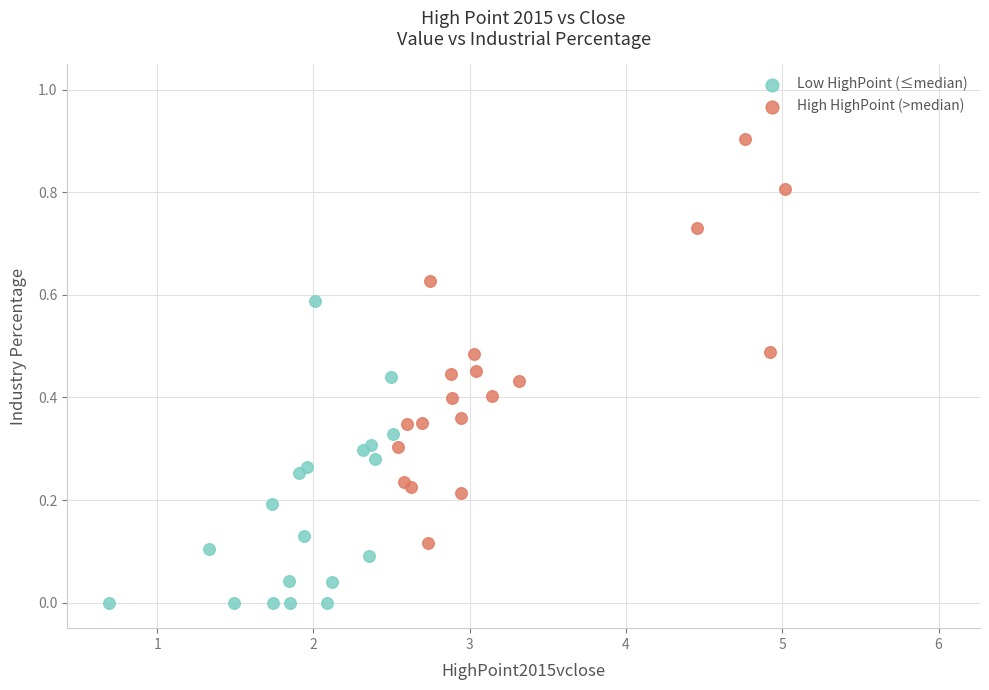

Which series has the largest Y range (max minus min)?

High HighPoint (>median)